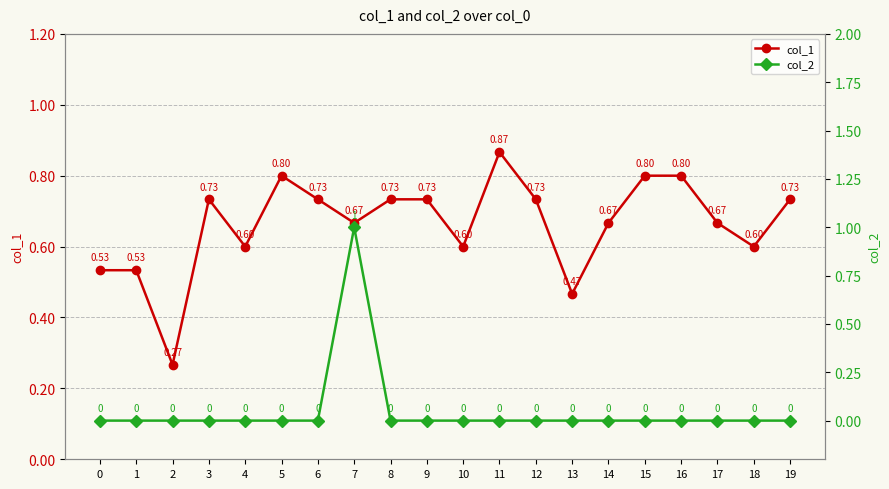

How many times do col_2 and col_1 cross each other?

2